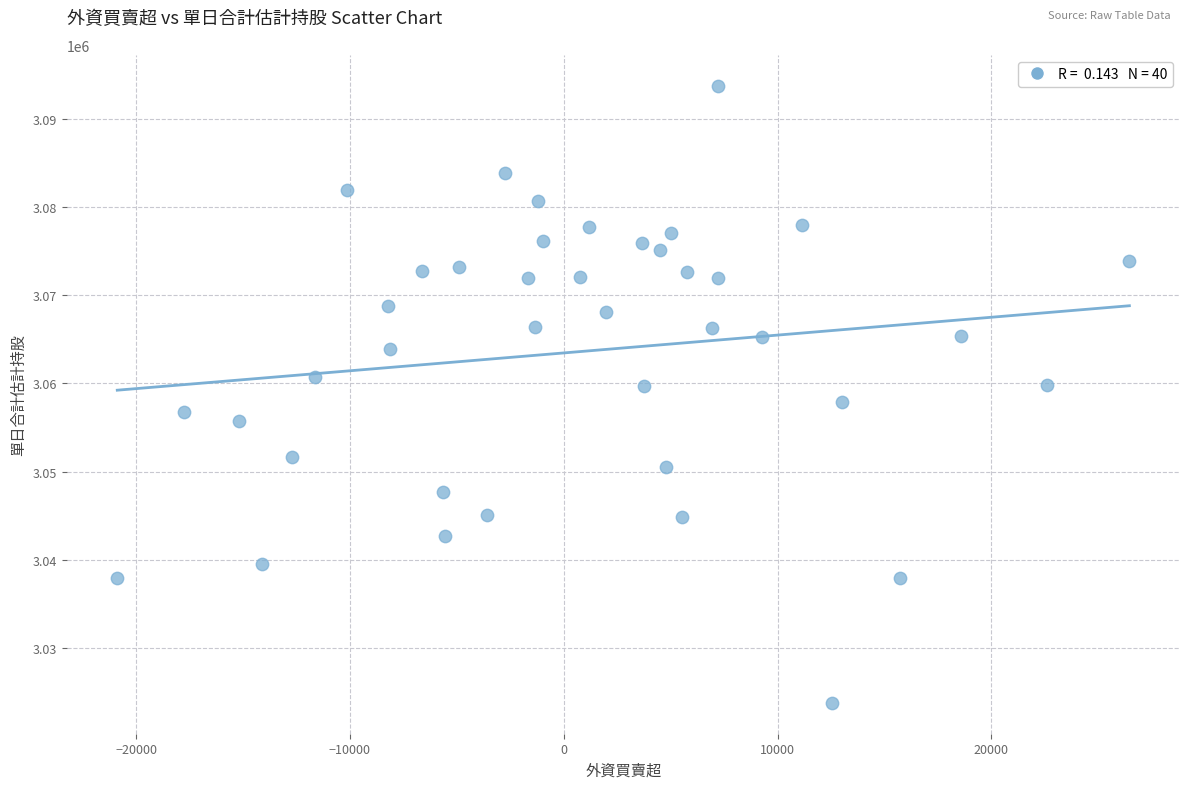

What is the range of Y values (max minus min)?

69987